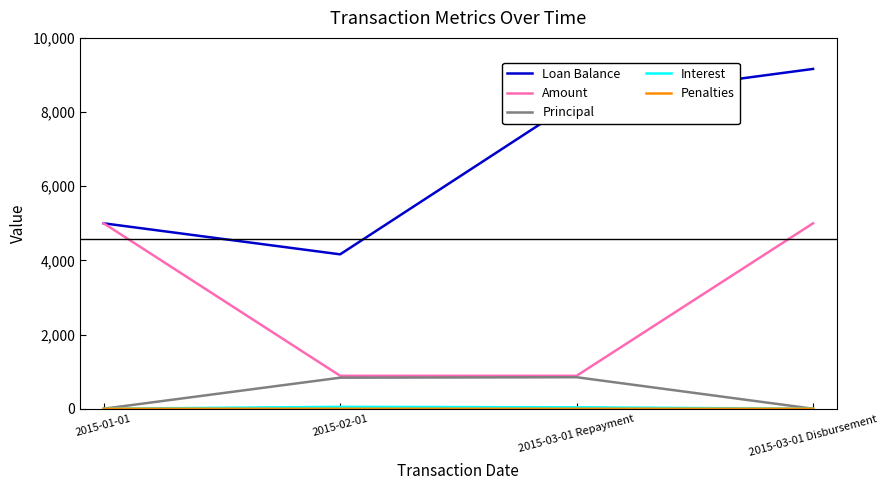

At which label is Loan Balance closest to 6663?

2015-03-01 Repayment